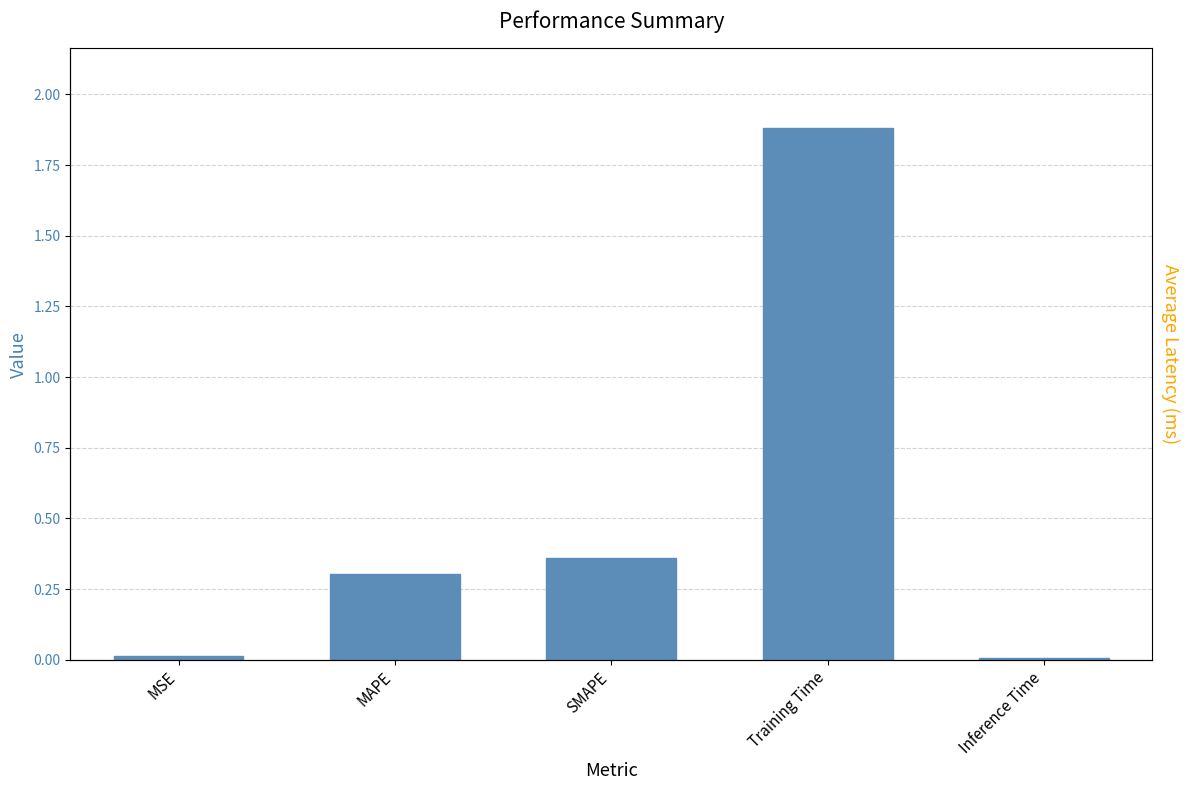

What is the difference between the values at MAPE and Inference Time?

0.3